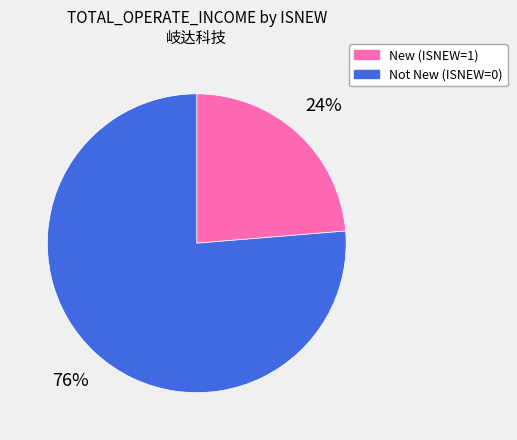

How many segments does this pie chart have?

2